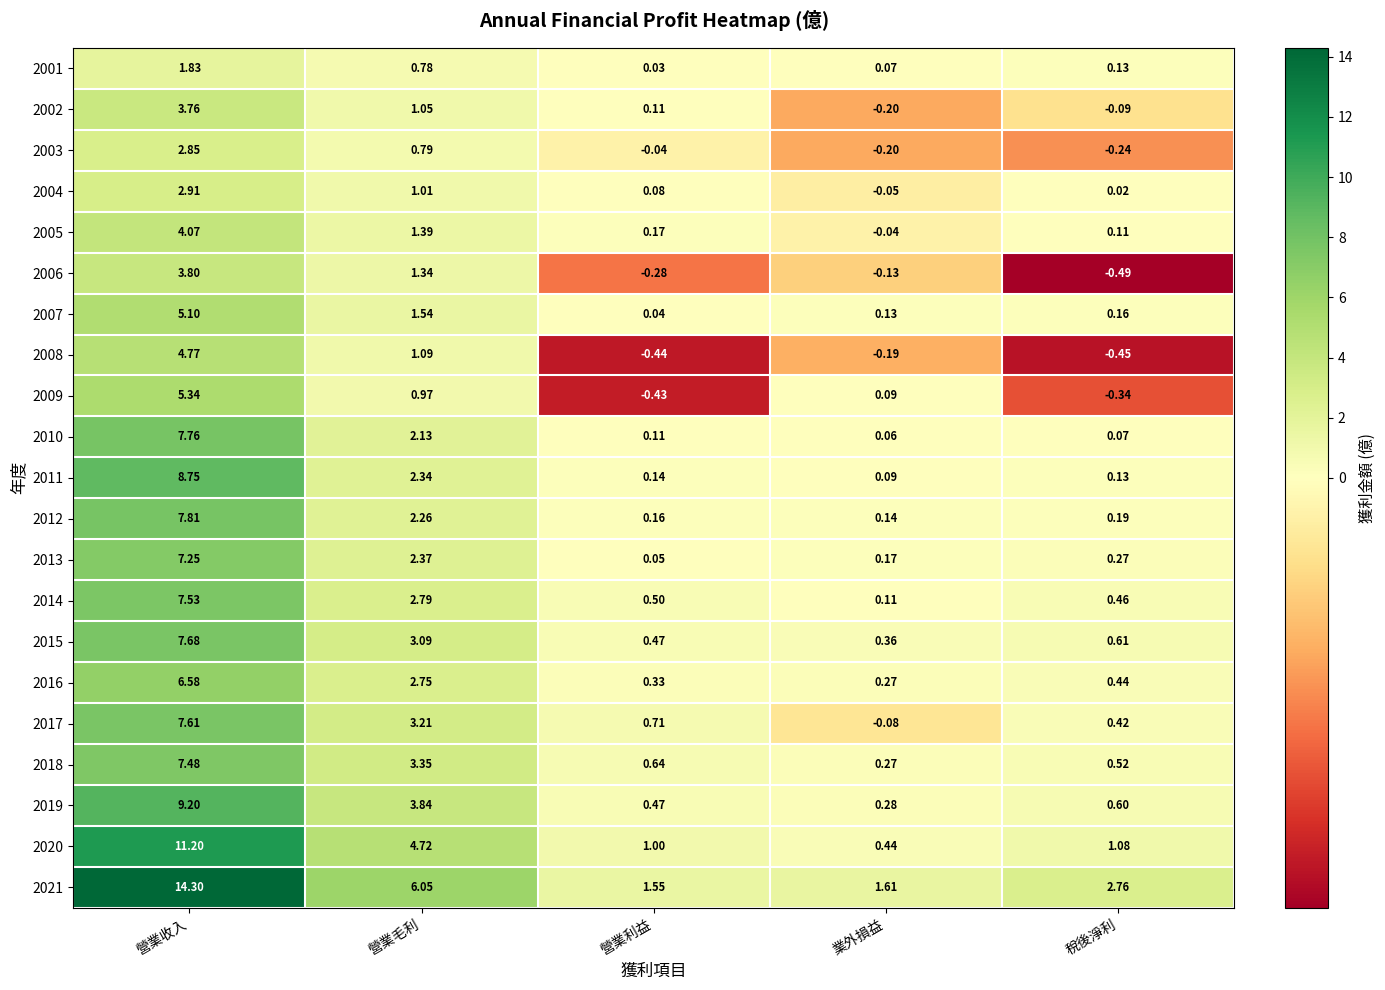

Between 營業利益 and 稅後淨利, which series saw the biggest shift?

2021